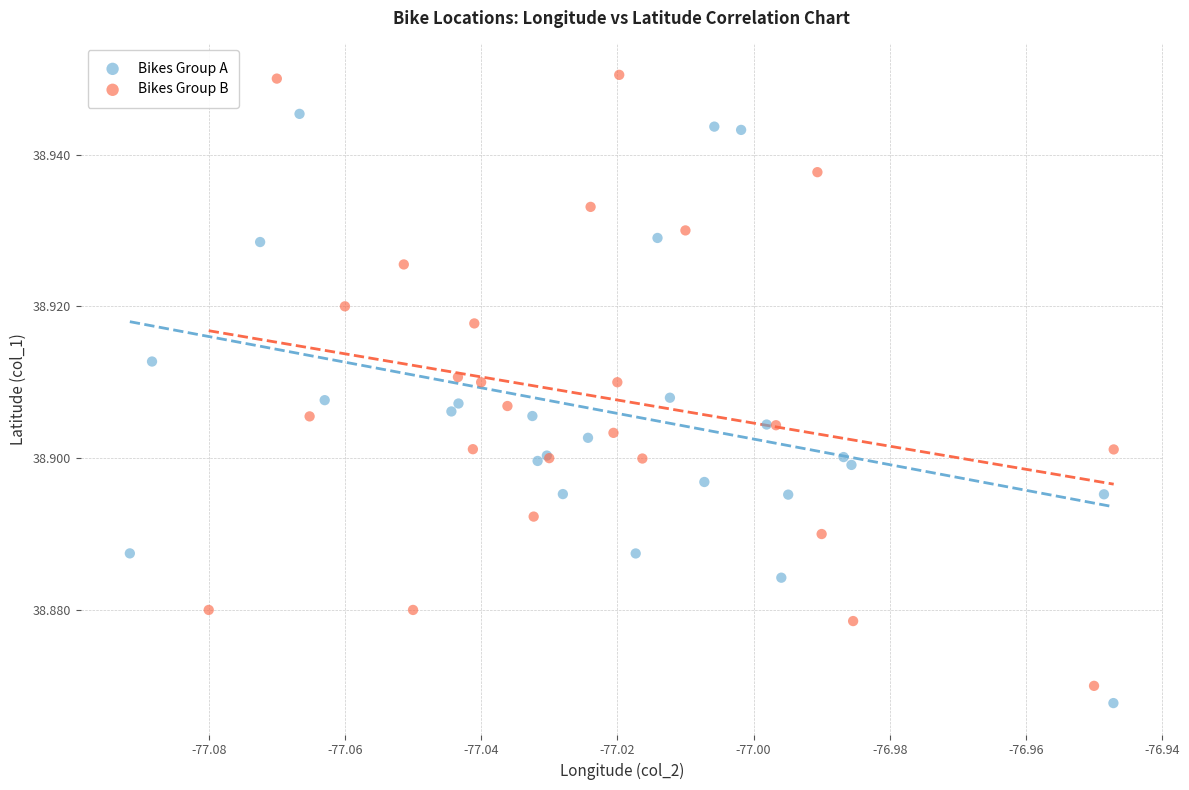

Which series reaches the maximum Y coordinate?

Bikes Group B